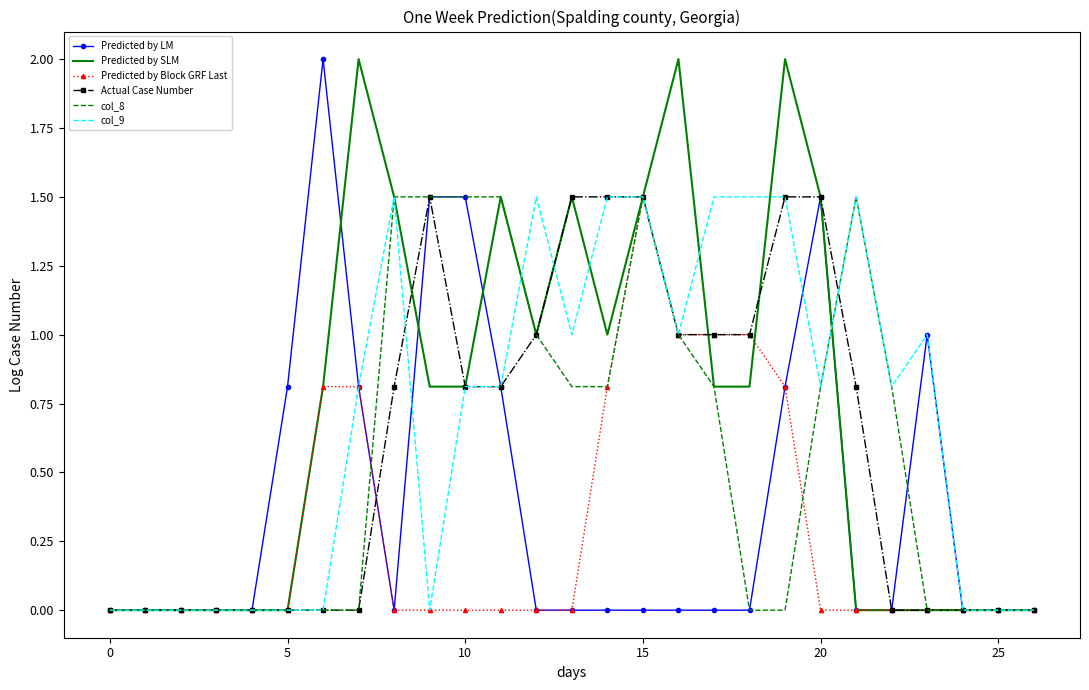

What is the maximum value for col_8?

1.5